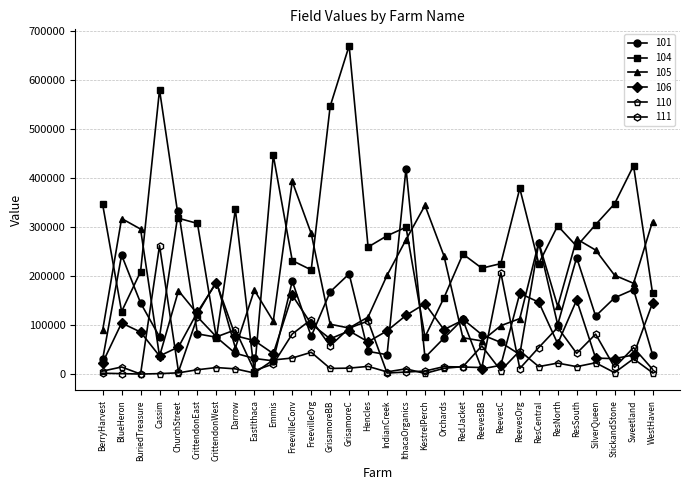

How many values in the 111 series are below 42247?

15